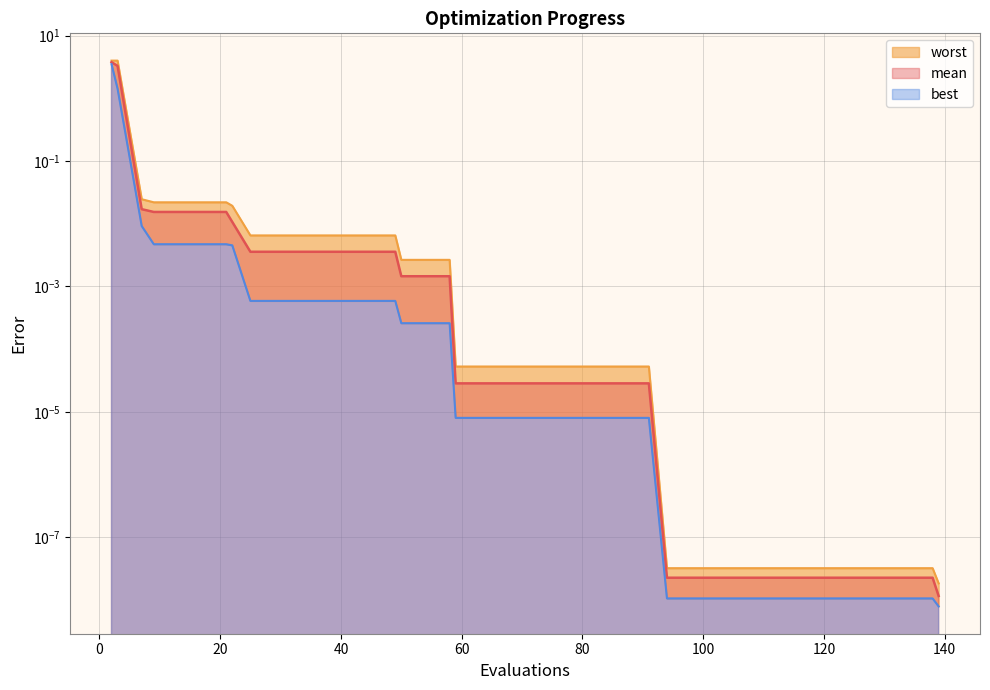

Count the number of categories in the chart.

40